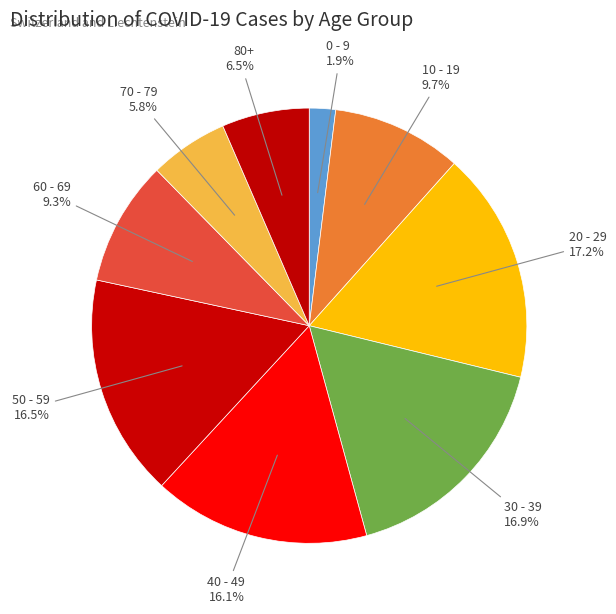

Count the number of slices in the pie.

9